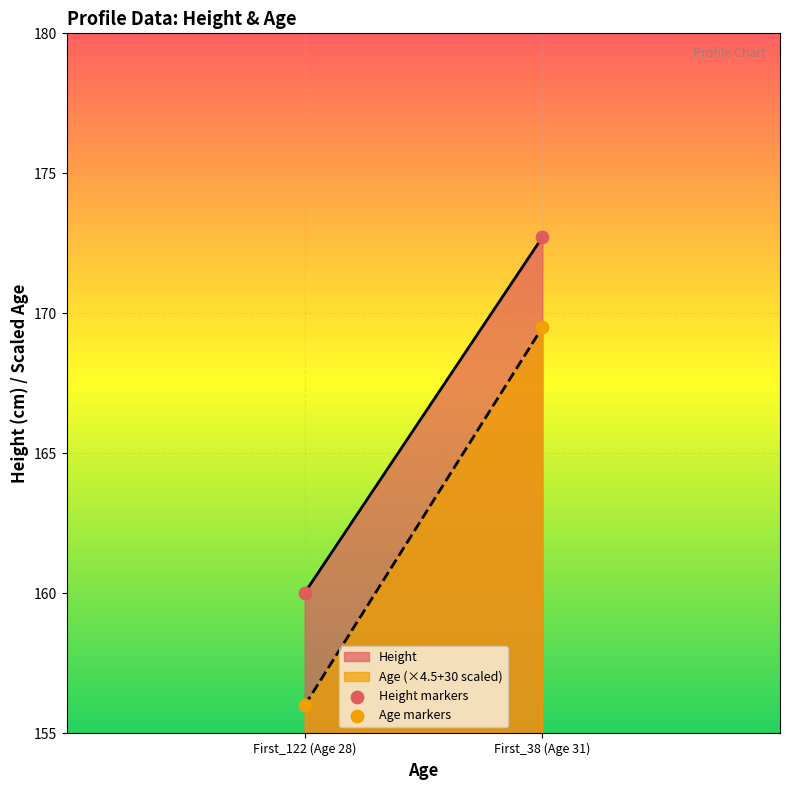

Across all data points, what is the average X value?

29.5